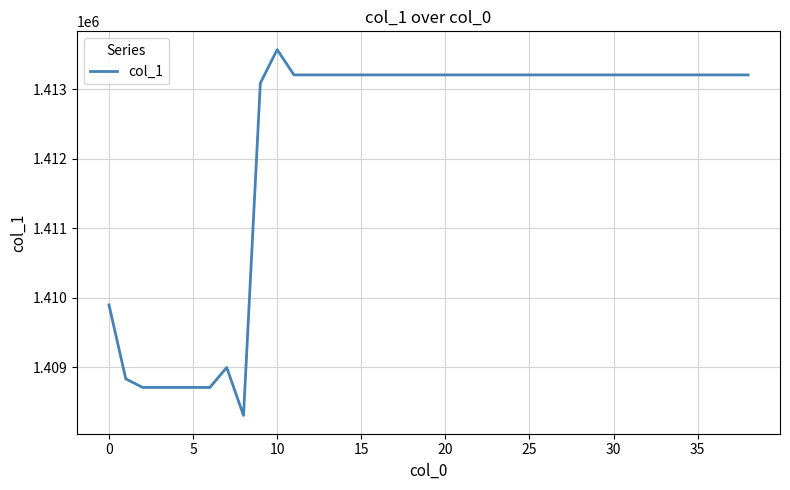

True or false: the data has more than 1 interior local peaks.

True